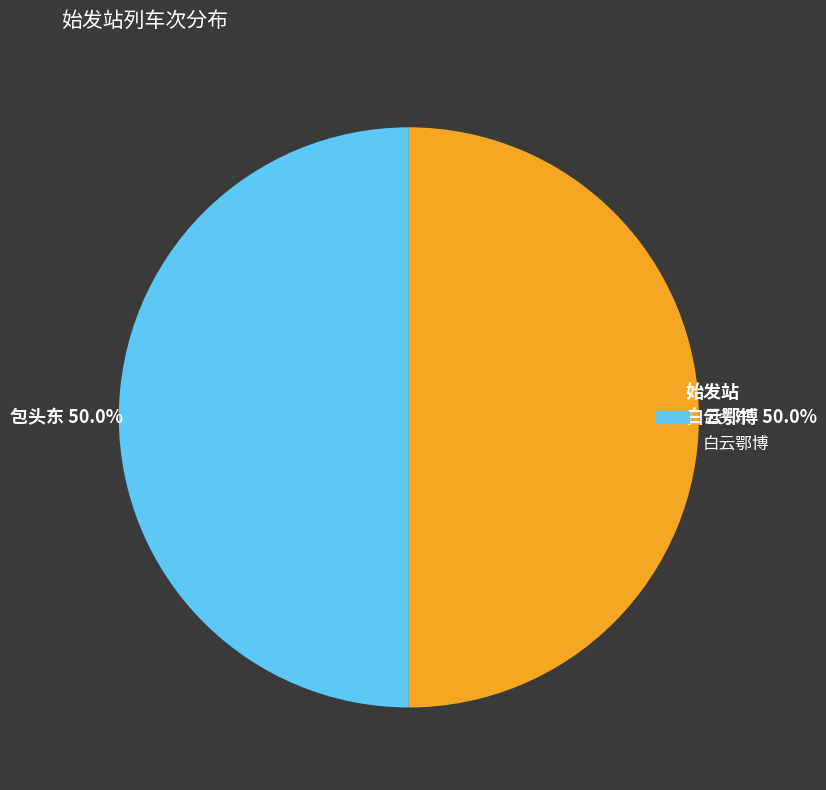

How many segments does this pie chart have?

2